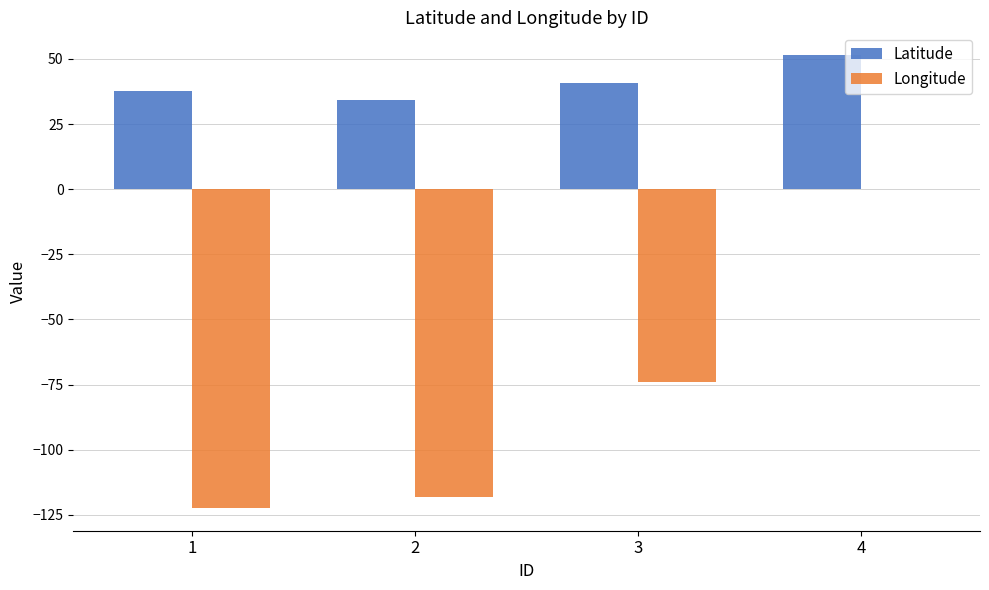

How many groups of bars are there?

4